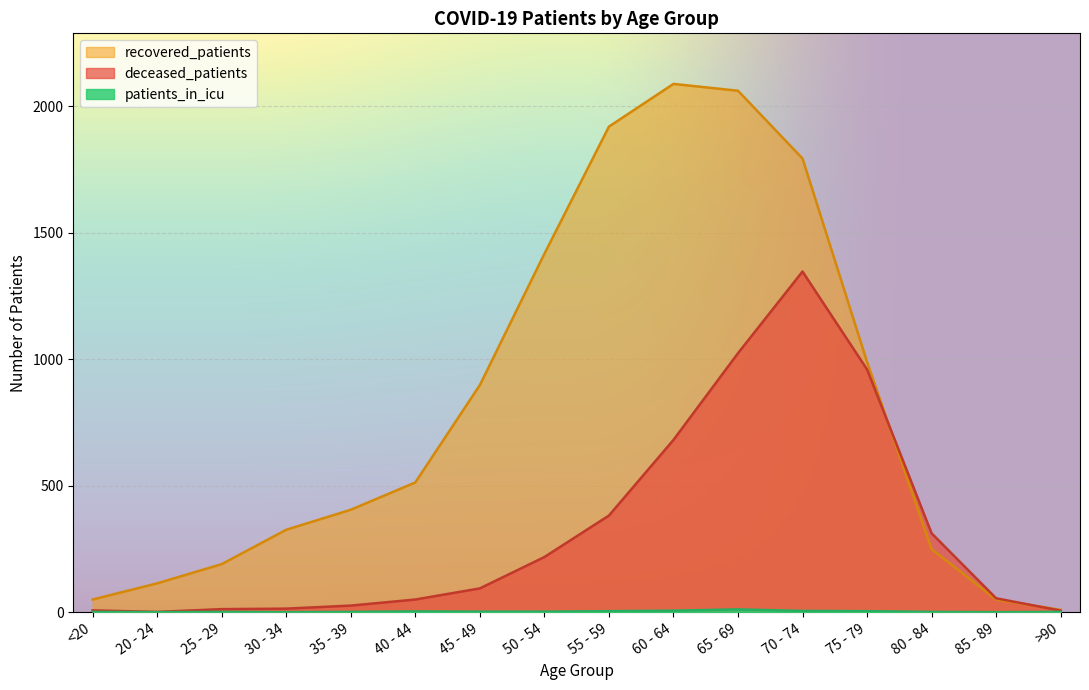

The patients_in_icu series shows 0 at 80 - 84. True or false?

False